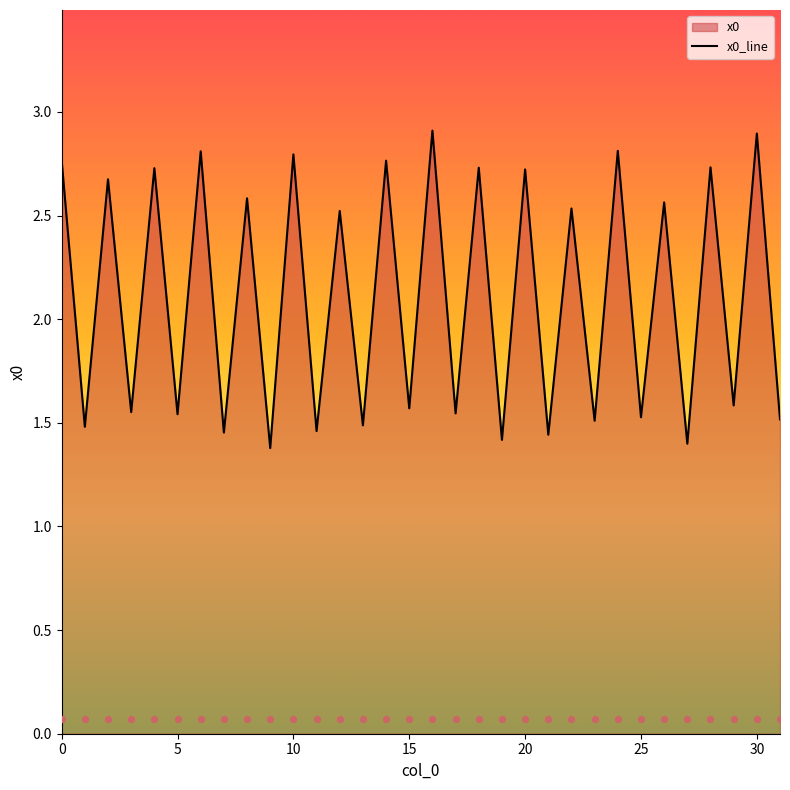

What is the ratio of the value at 15 to the value at 17?

1.0